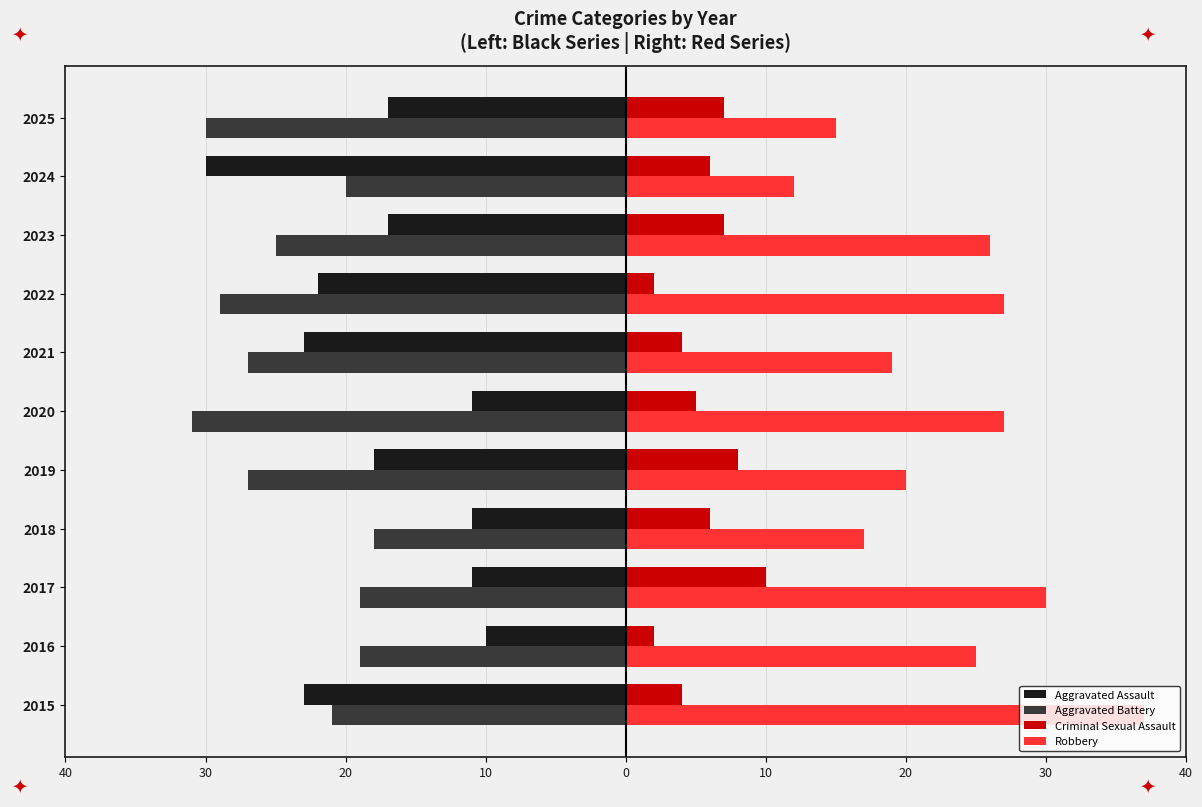

What are all the series names shown in the legend?

Aggravated Assault, Aggravated Battery, Criminal Sexual Assault, Robbery